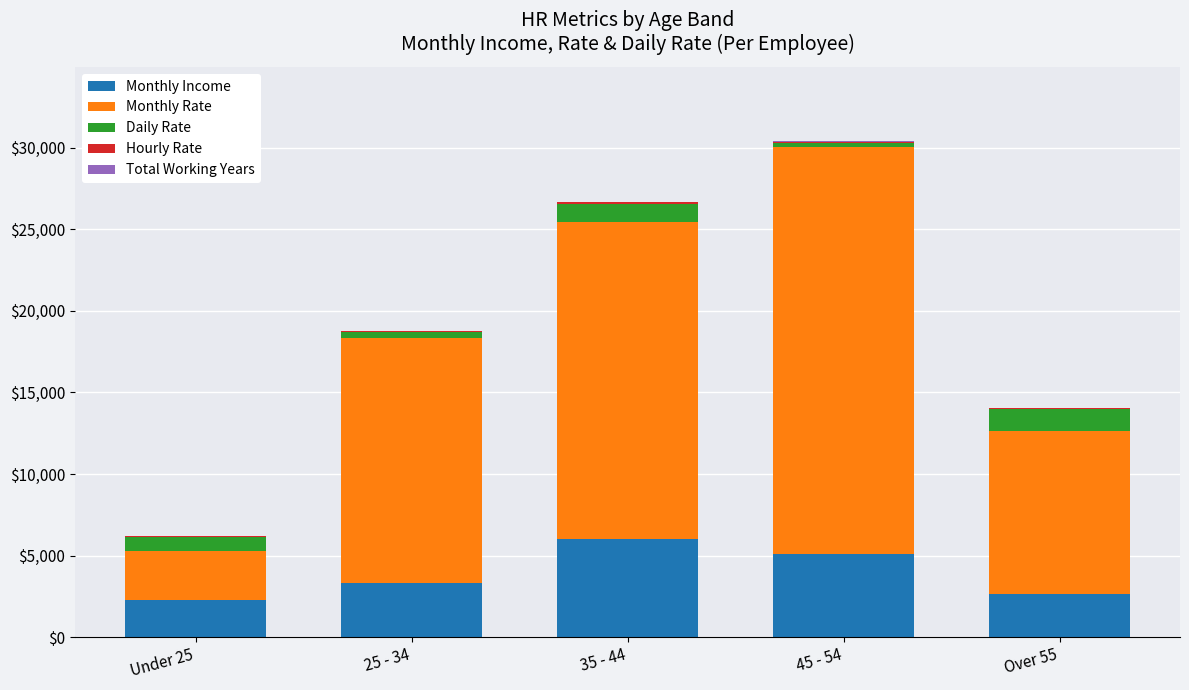

What is the maximum value for Monthly Income?

5993